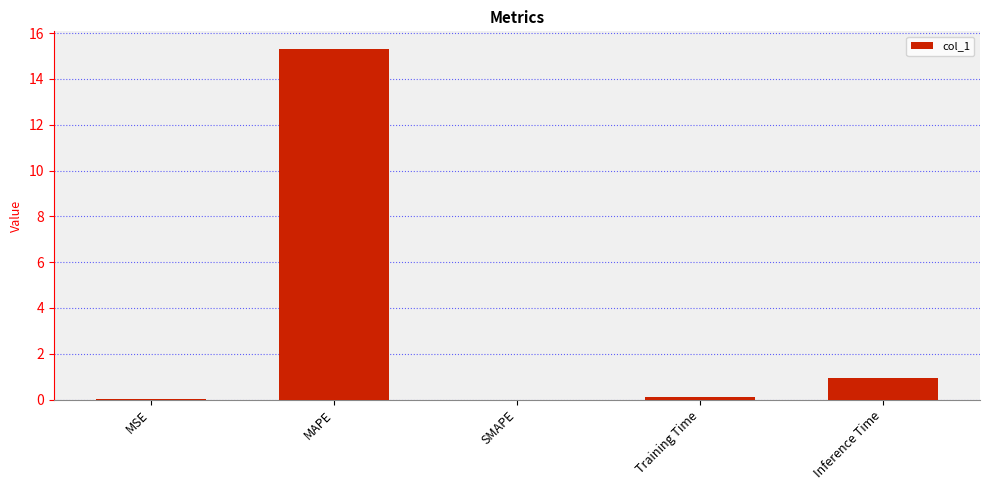

At which category does the chart reach its peak across all series?

MAPE